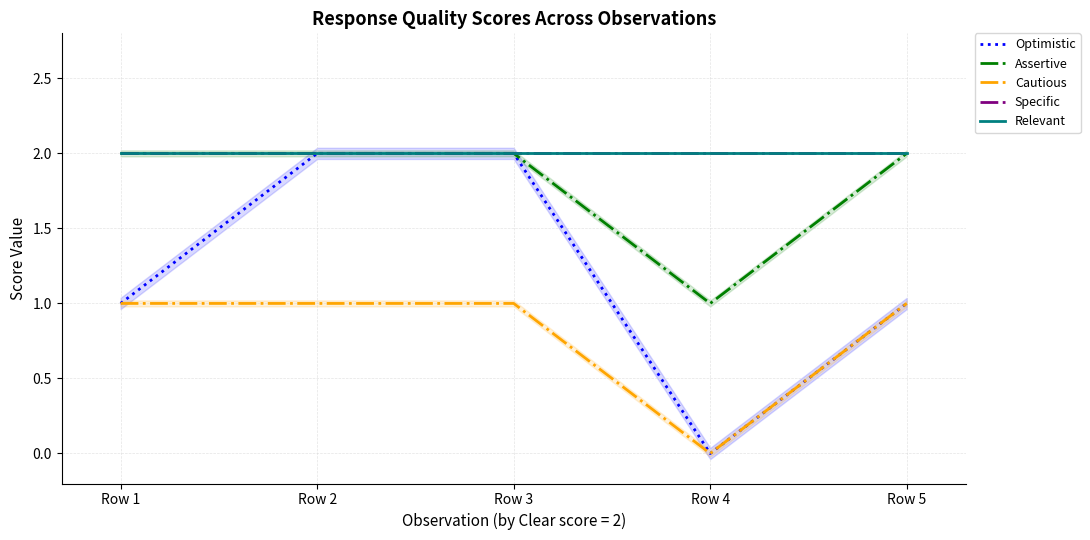

What is the sum of all Optimistic values?

6